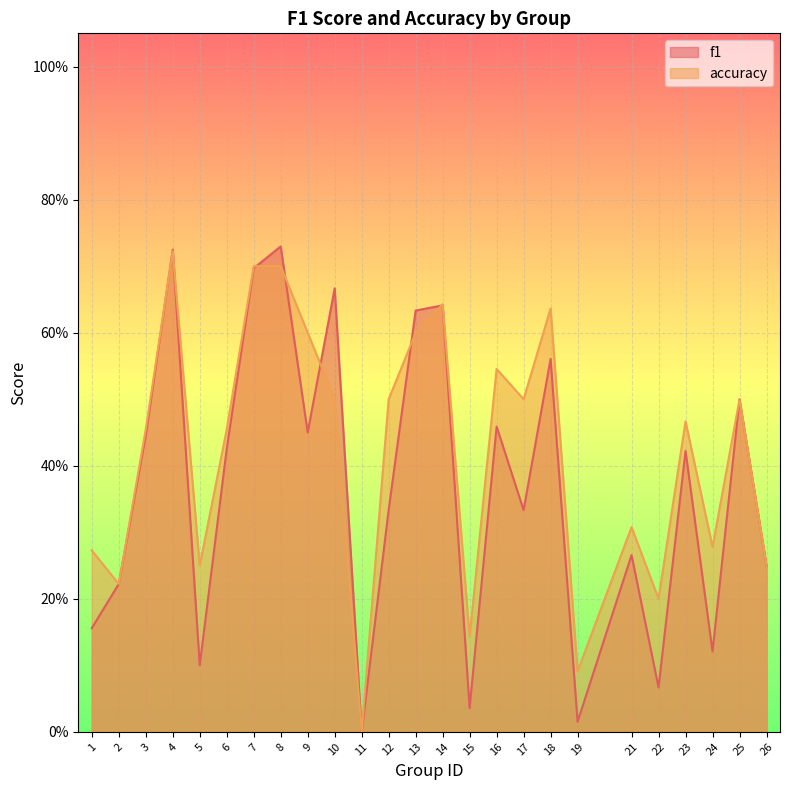

Is it true that f1 equals 0.6 at 12?

False